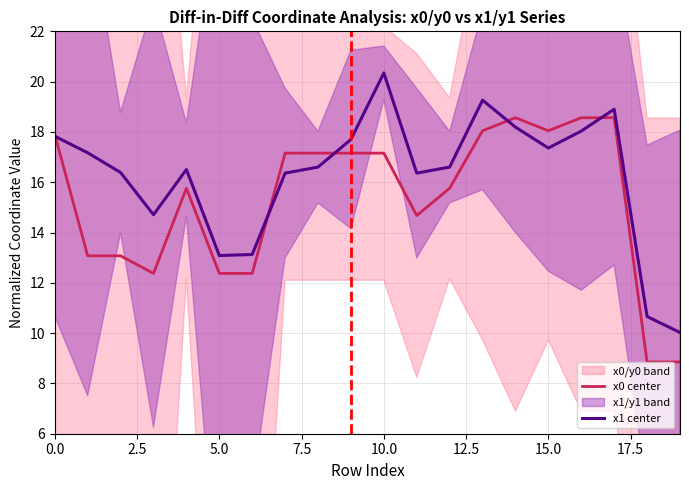

The x0 center series shows 17.2 at 10.0. True or false?

True